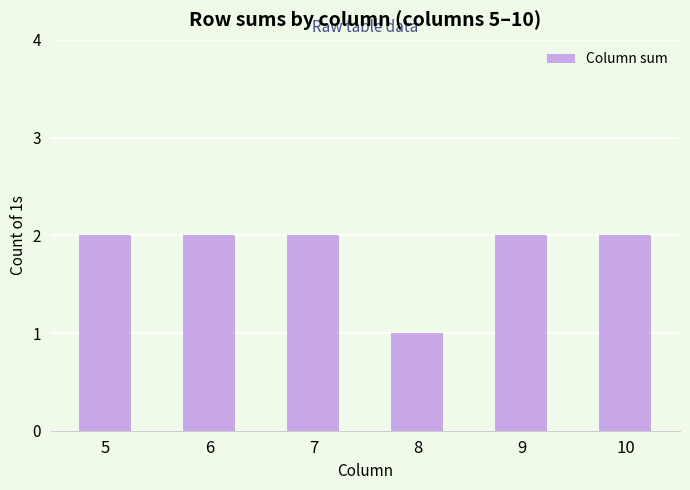

Which category has the lowest value across all series?

8